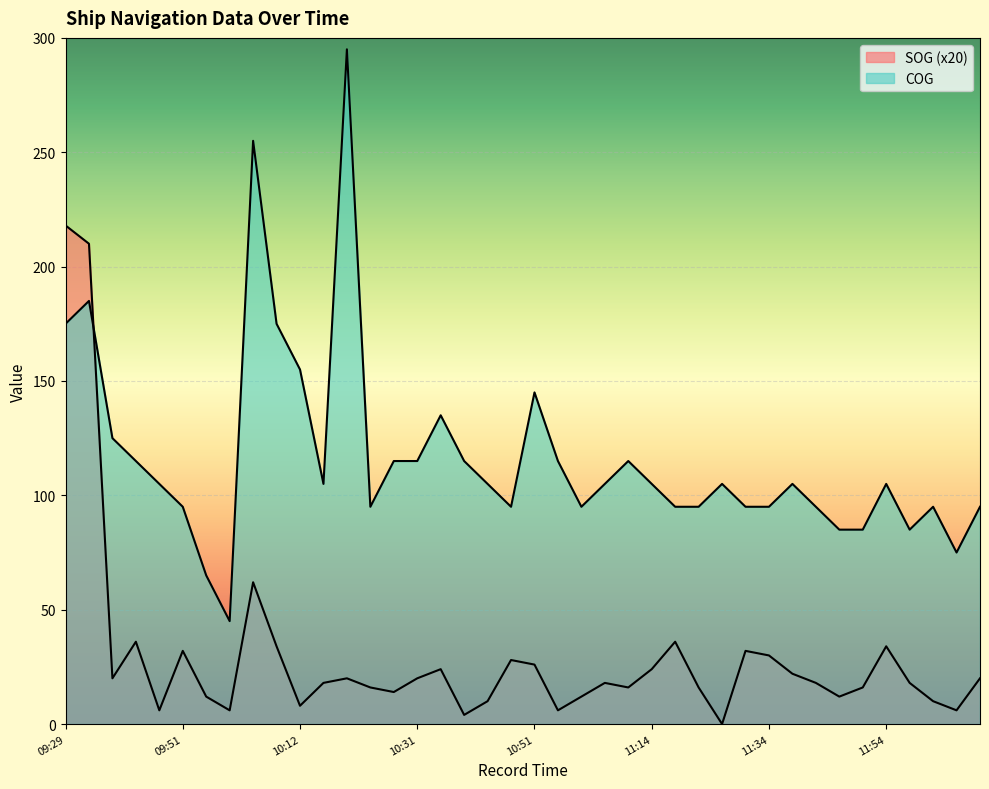

Rank the categories by SOG value from lowest to highest.

11:26, 10:41, 09:46, 10:00, 10:56, 12:07, 10:12, 10:45, 12:01, 09:56, 11:02, 11:45, 10:29, 10:25, 11:10, 11:20, 11:51, 10:17, 11:06, 11:42, 11:59, 09:39, 10:21, 10:31, 12:15, 11:38, 10:37, 11:14, 10:51, 10:49, 11:34, 09:51, 11:31, 10:08, 11:54, 09:43, 11:18, 10:03, 09:35, 09:29